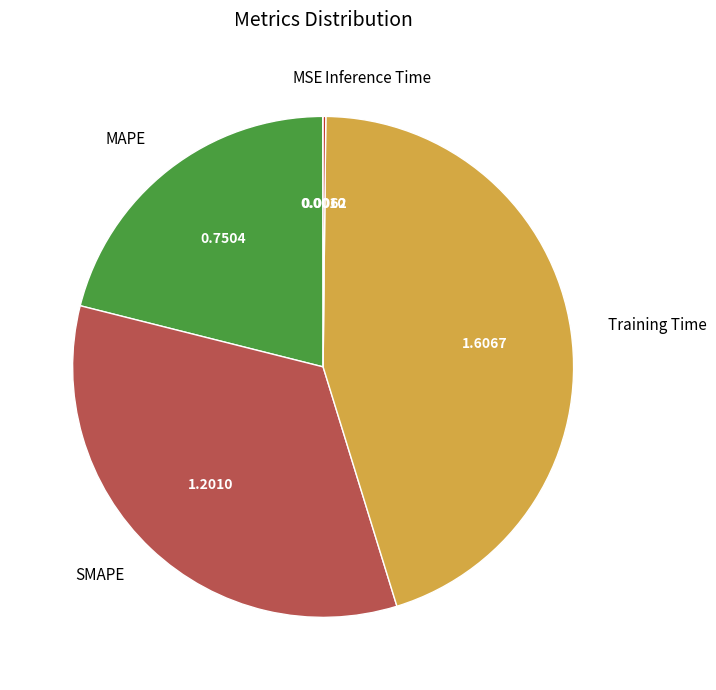

Between Training Time and MAPE, which is larger?

Training Time